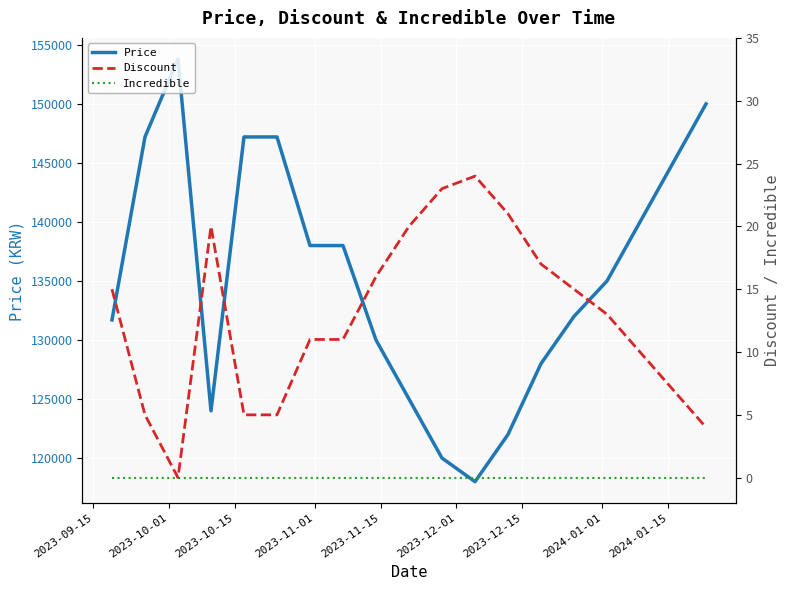

What is the average value of the Price series?

135374